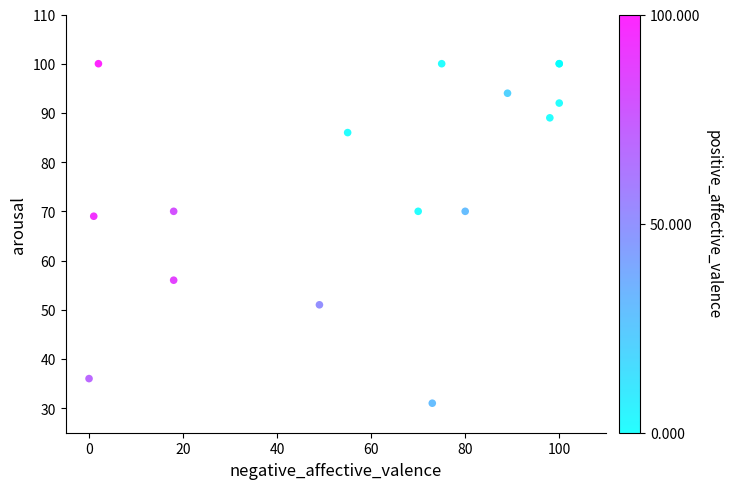

What Y value in the scatter plot is closest to 65?

69